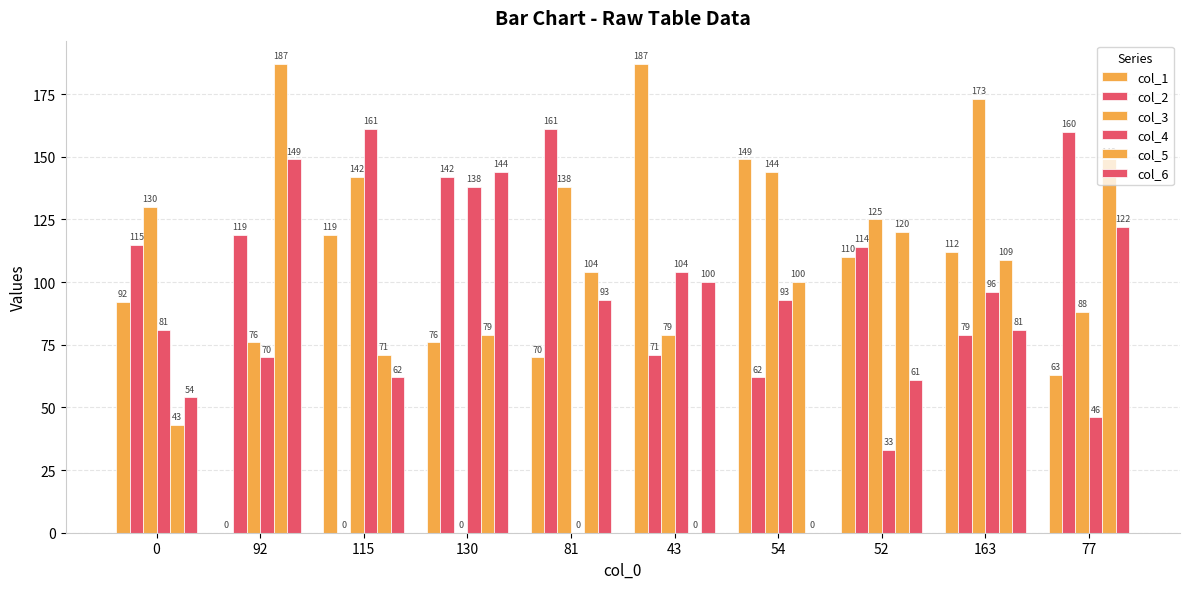

At 115, list the series in order from largest to smallest.

col_4, col_3, col_1, col_5, col_6, col_2